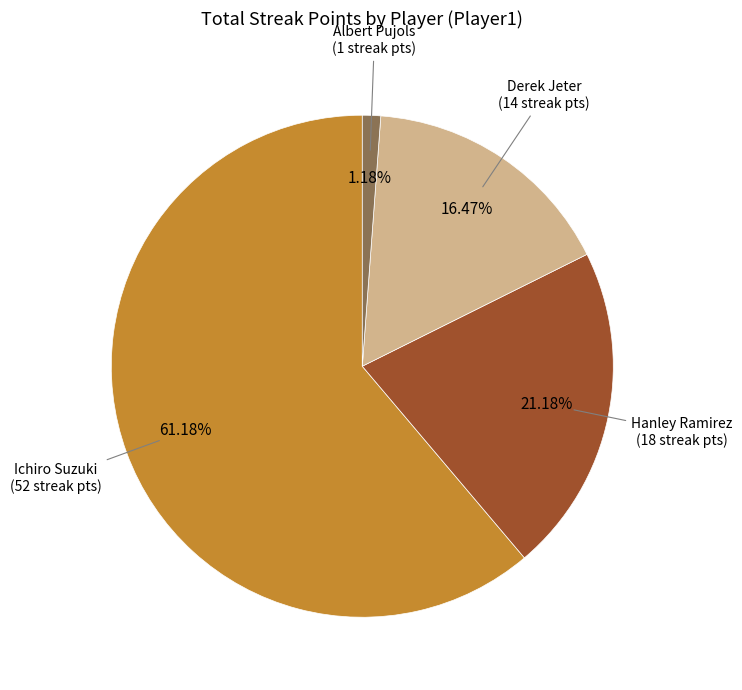

To the nearest percent, what is the difference between the Derek Jeter and Albert Pujols slice percentages?

15%